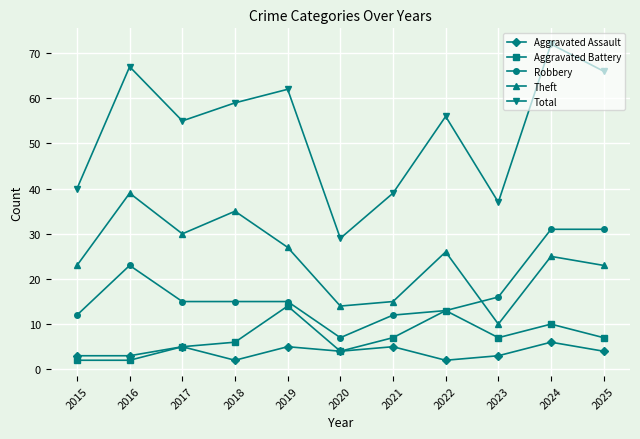

What value does the Total series have at 2020, to the nearest 10?

30